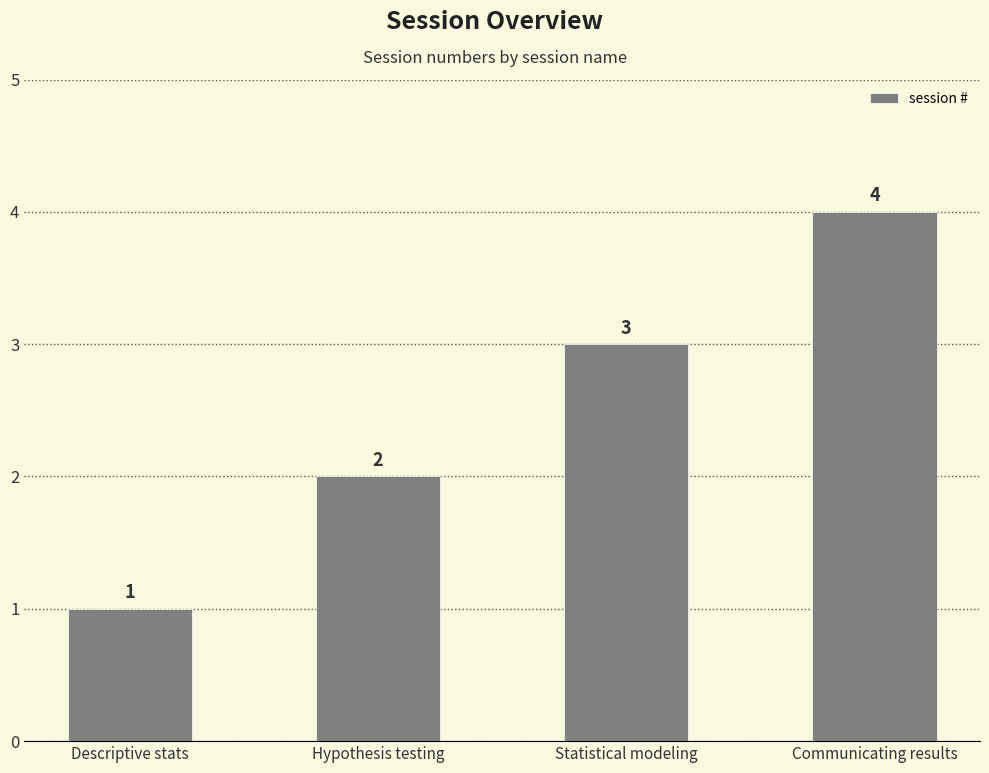

How many categories are shown in the chart?

4